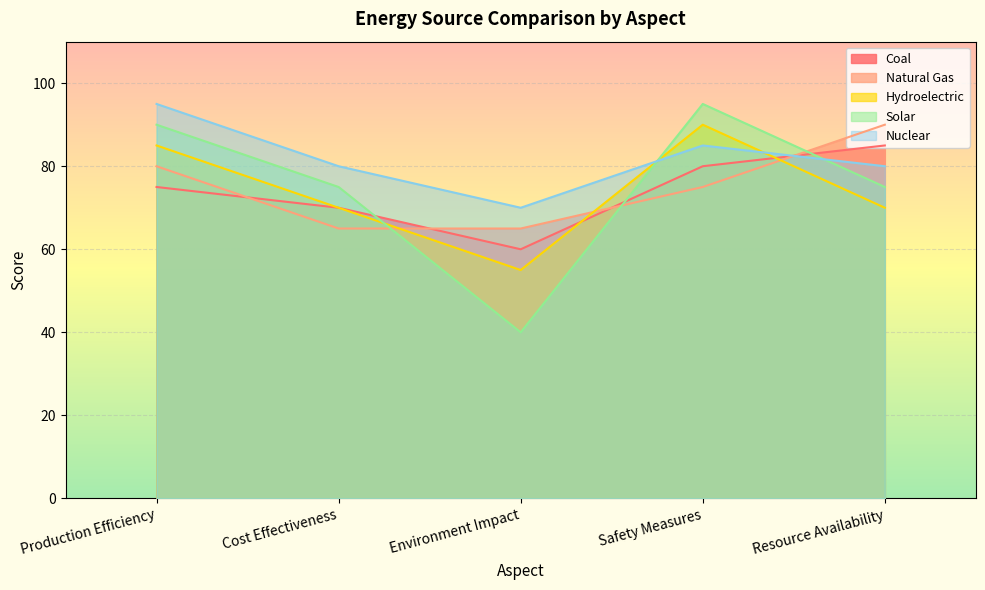

The value of Solar at Production Efficiency is 22. True or false?

False